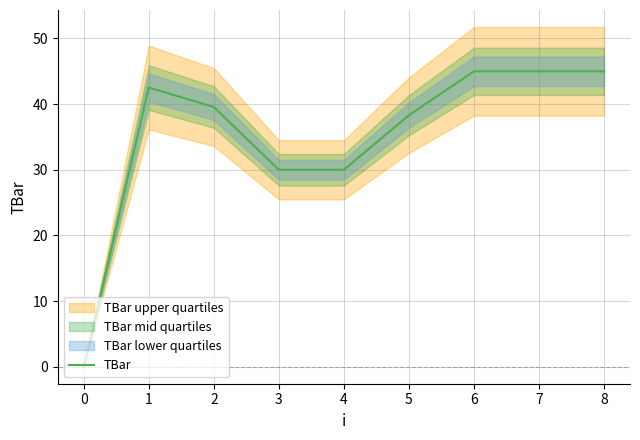

Reading left to right, what are all the values shown in this chart?

0.0	42.5	39.6	30.0	30.0	38.3	45.0	45.0	45.0